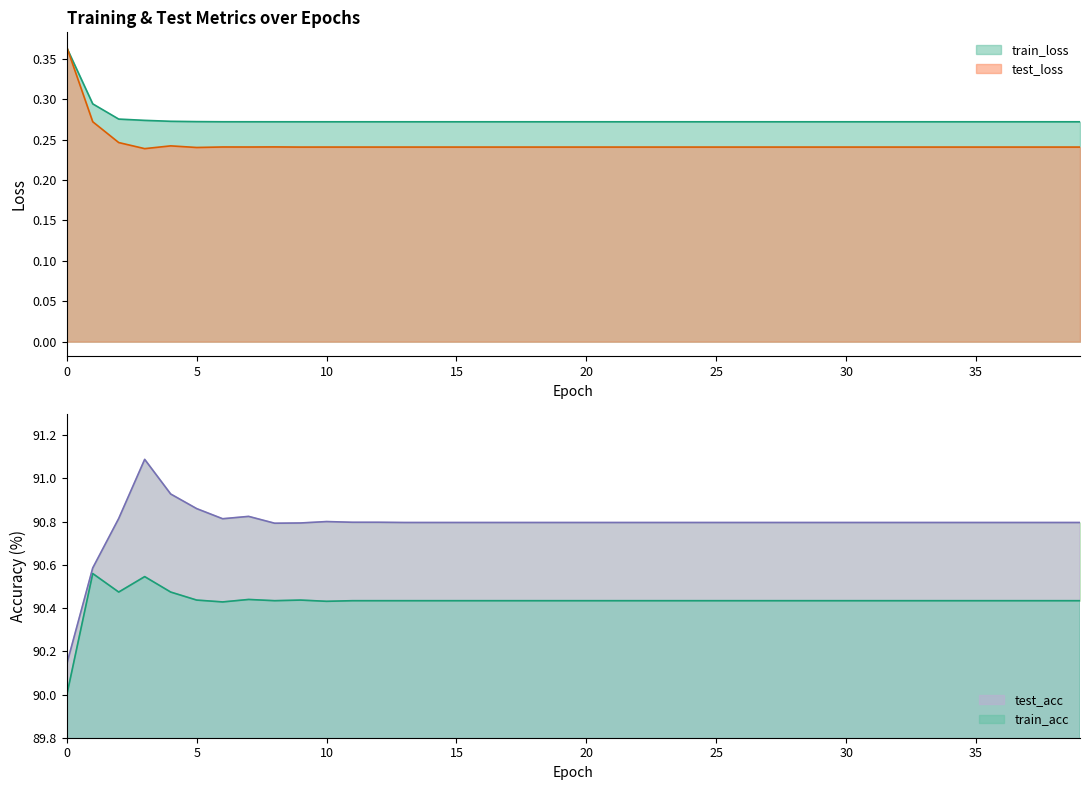

True or false: train_acc and test_loss cross at least once.

False